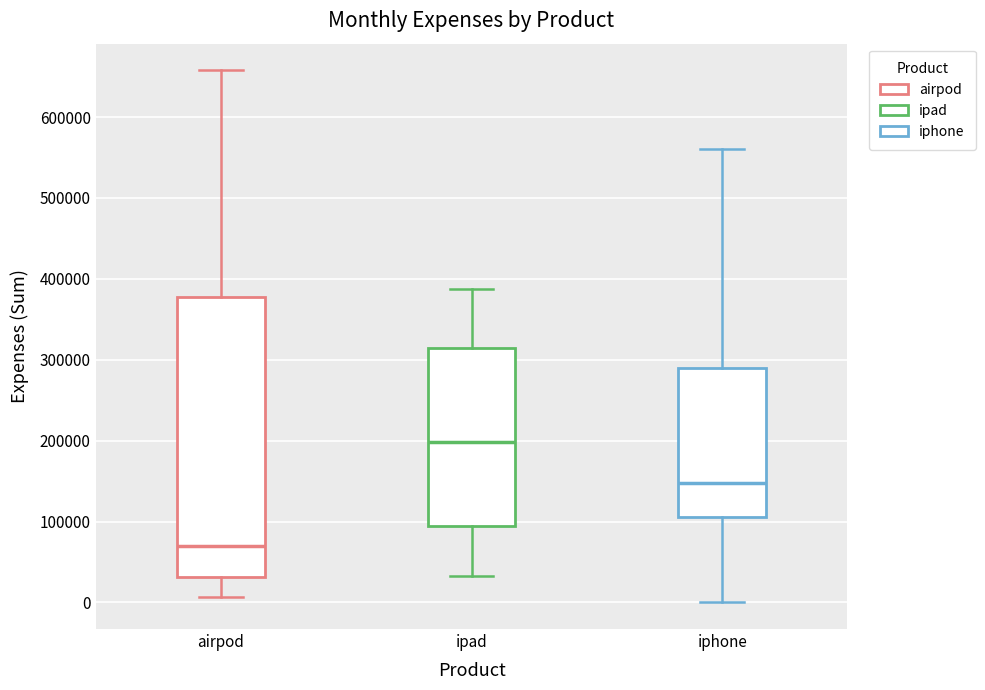

Where does the lower whisker of the box for ipad end on the y-axis? The values are not printed on the chart, so give them approximately, as read against the axis.

30000